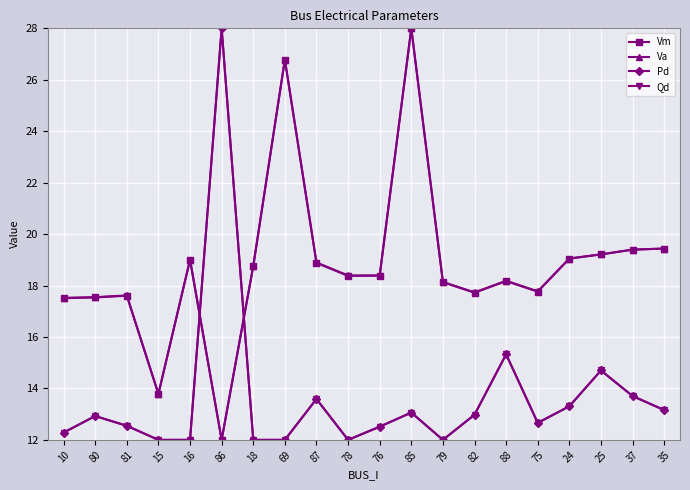

True or false: Vm has a value of 33.0 at 87.

False